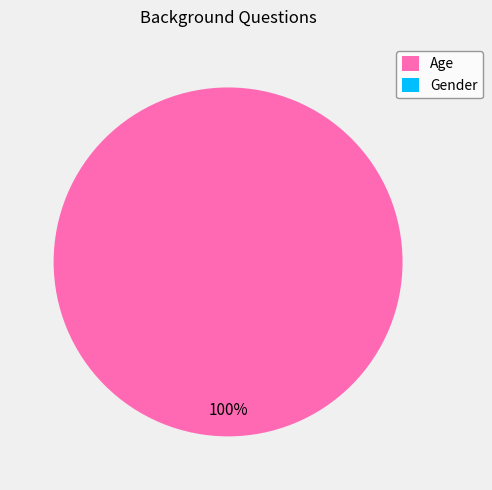

Which slice is the smallest?

Gender